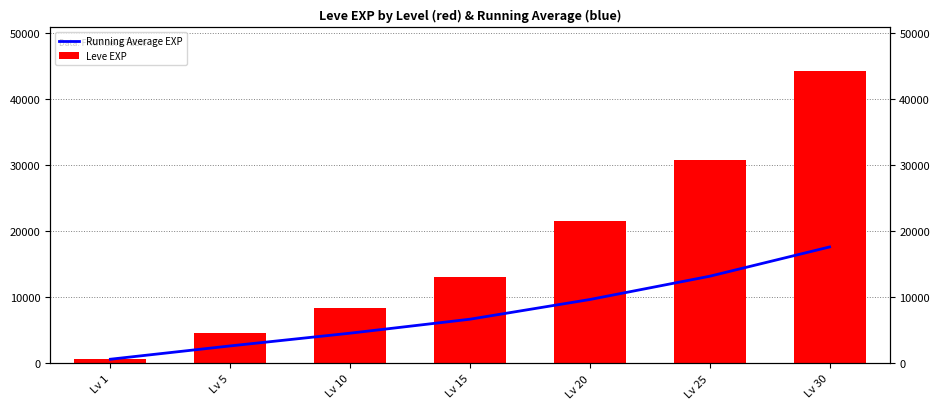

Reading left to right, extract all data points from this chart.

Running Average EXP: 630.0	2645.0	4573.3	6690.0	9672.0	13196.7	17630.0
Leve EXP: 630.0	4660.0	8430.0	13040.0	21600.0	30820.0	44230.0